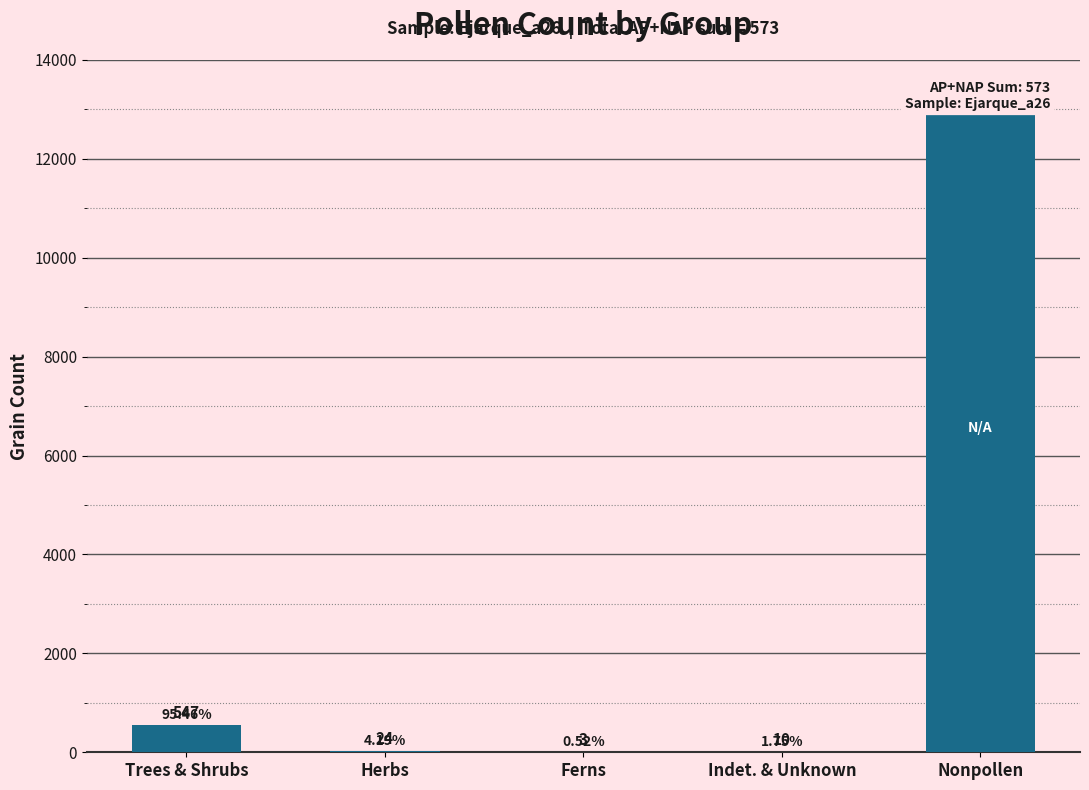

How many series are shown in this chart?

1